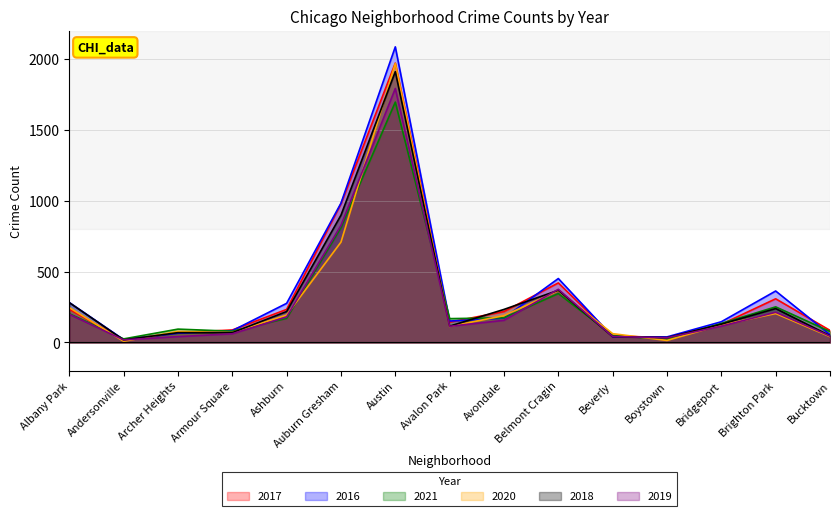

Where is 2016 nearest to the value 1053?

Auburn Gresham